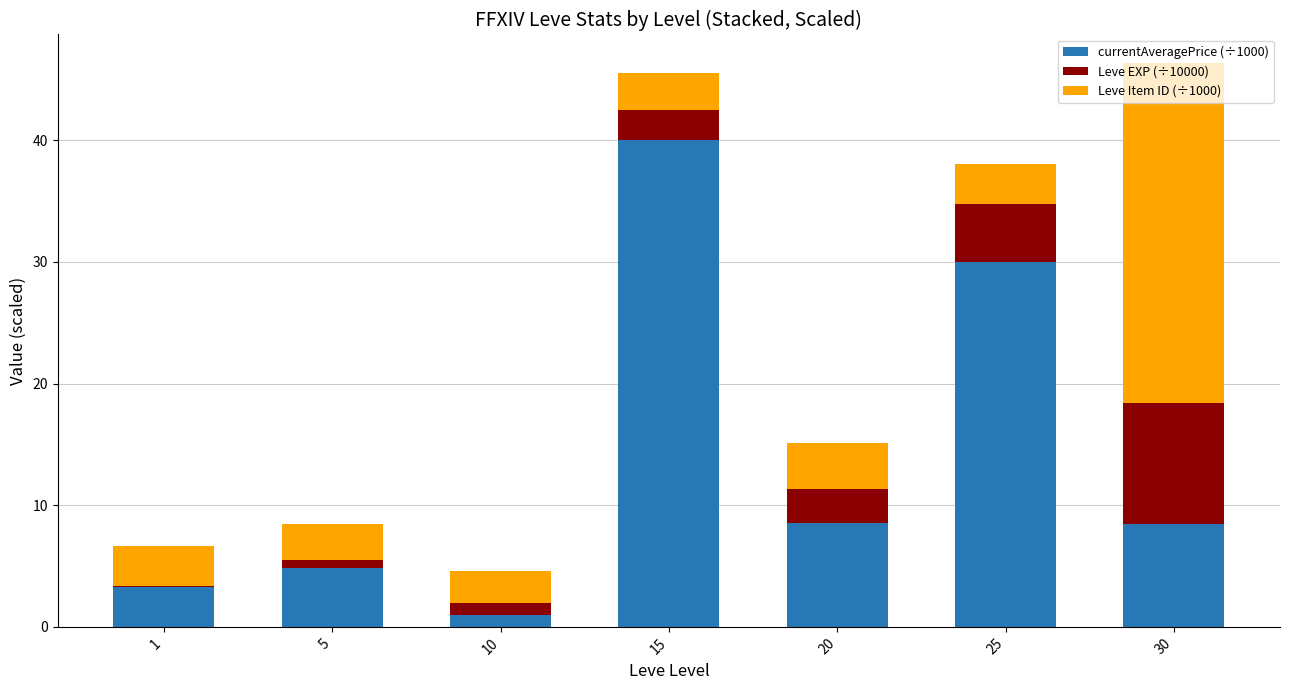

How many distinct data groups are displayed?

3